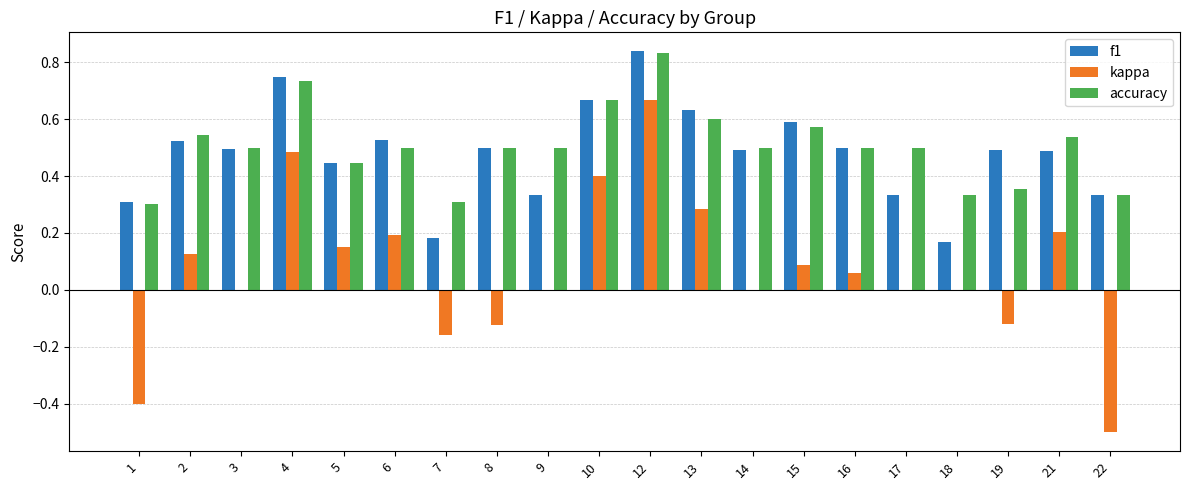

True or false: kappa has a value of 0.1 at 15.

True